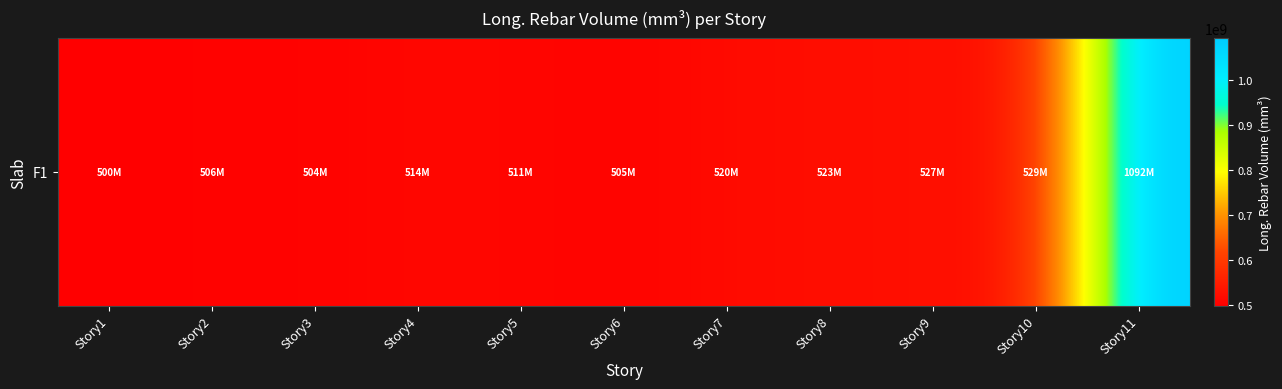

What is the difference between the maximum and second lowest values?

588809142.9